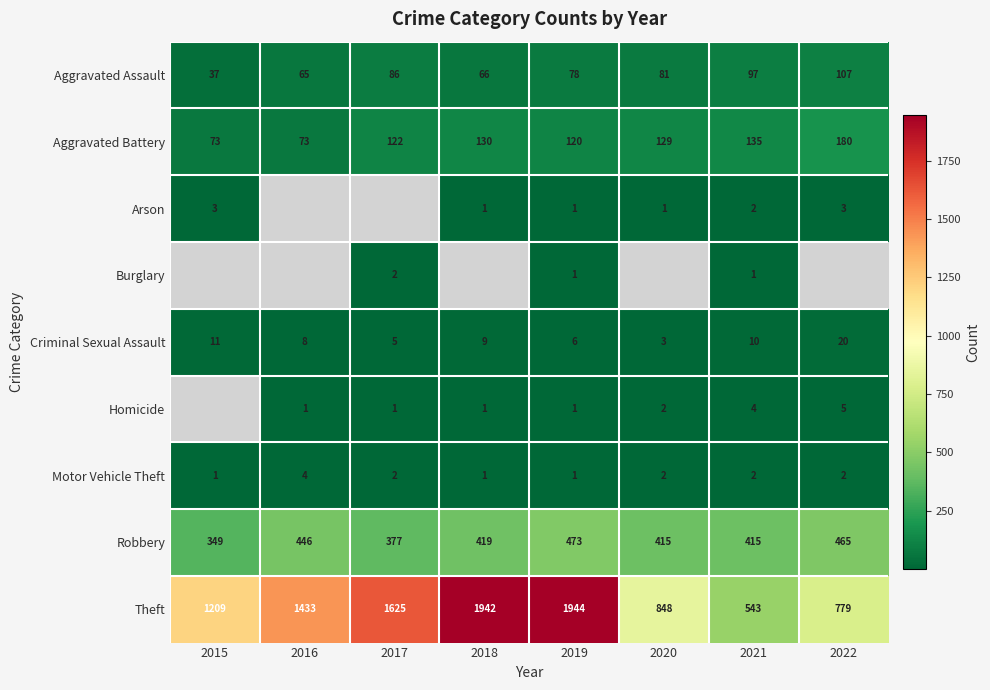

At which category does the chart reach its minimum across all series?

2018